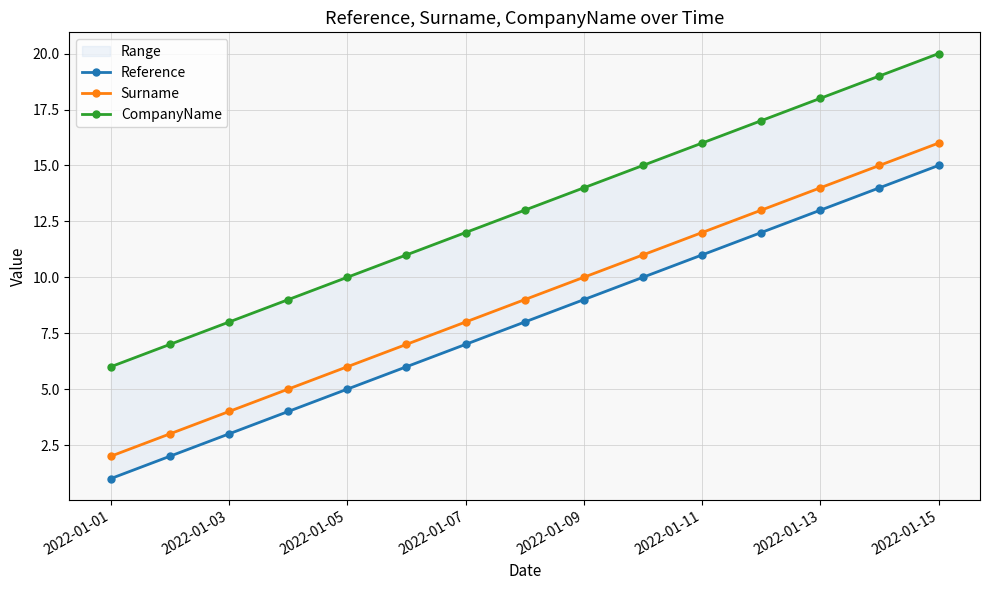

What is the sum of all Reference values?

120